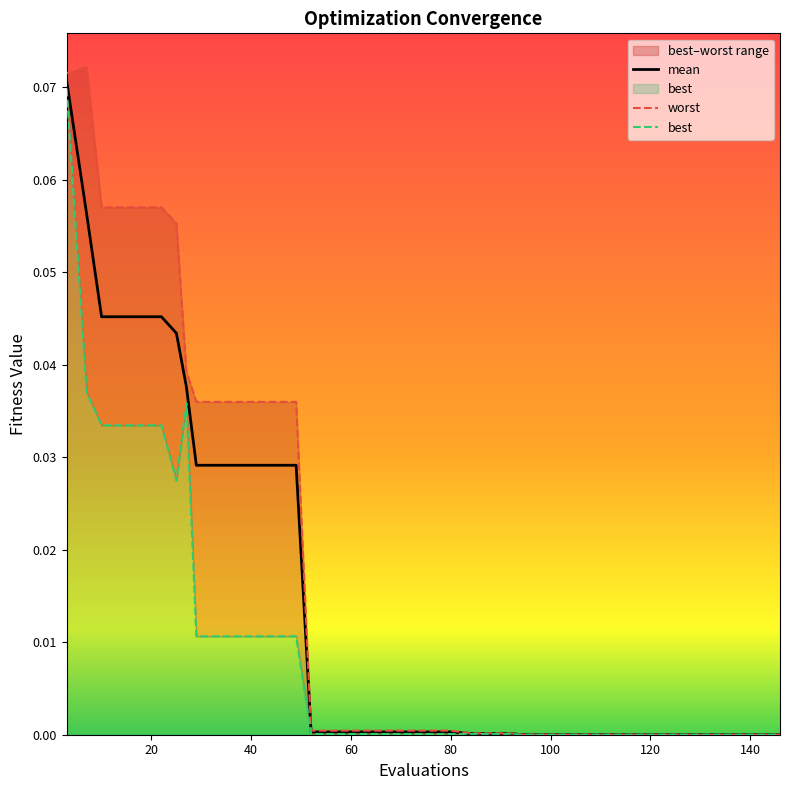

List the series in order of their overall mean, lowest first.

best, mean, worst